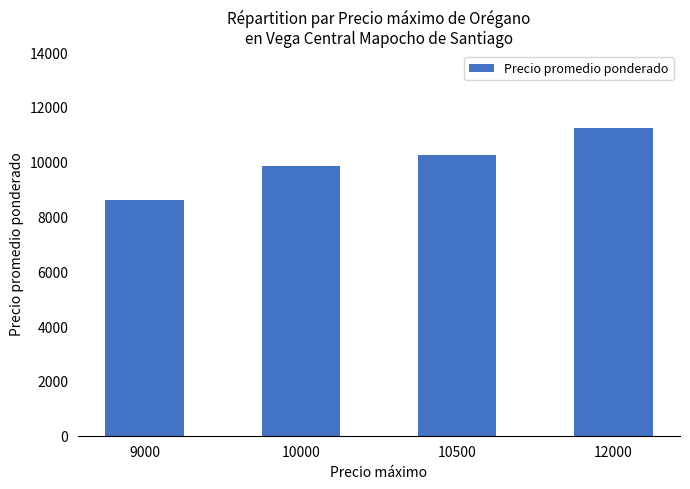

At which category does the chart reach its minimum across all series?

9000